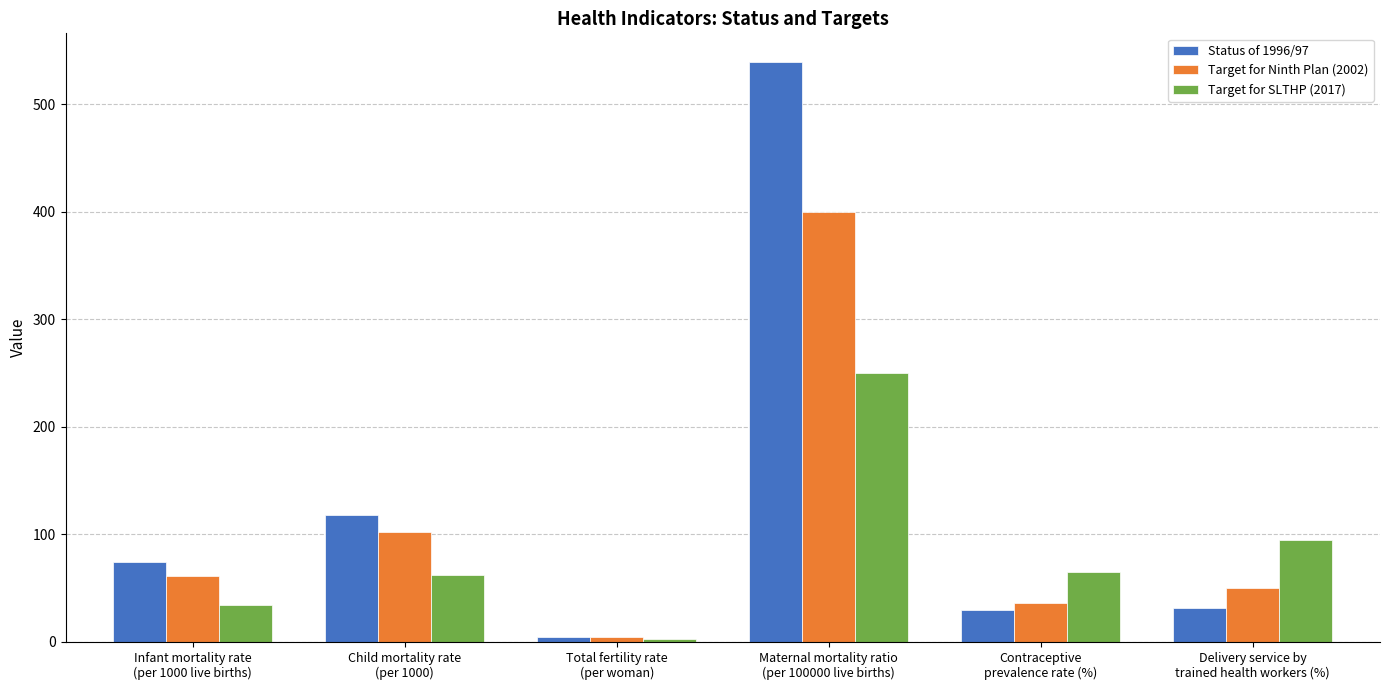

Which series has the largest range (max minus min)?

Status of 1996/97